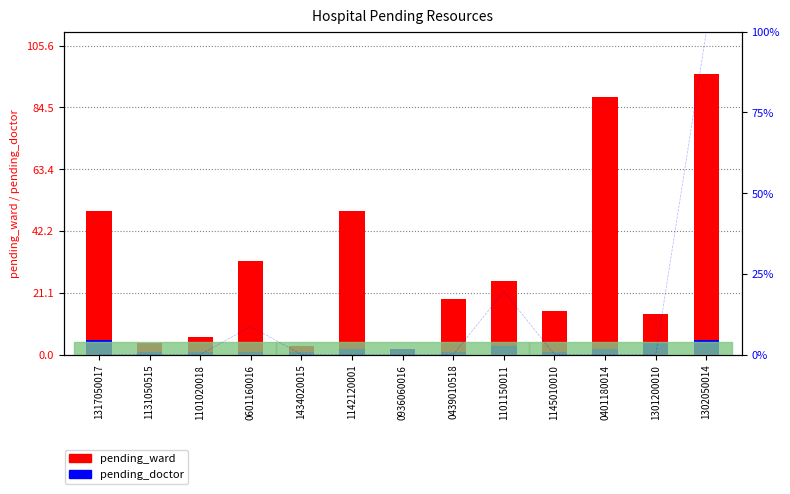

What is the minimum value for pending_doctor?

1